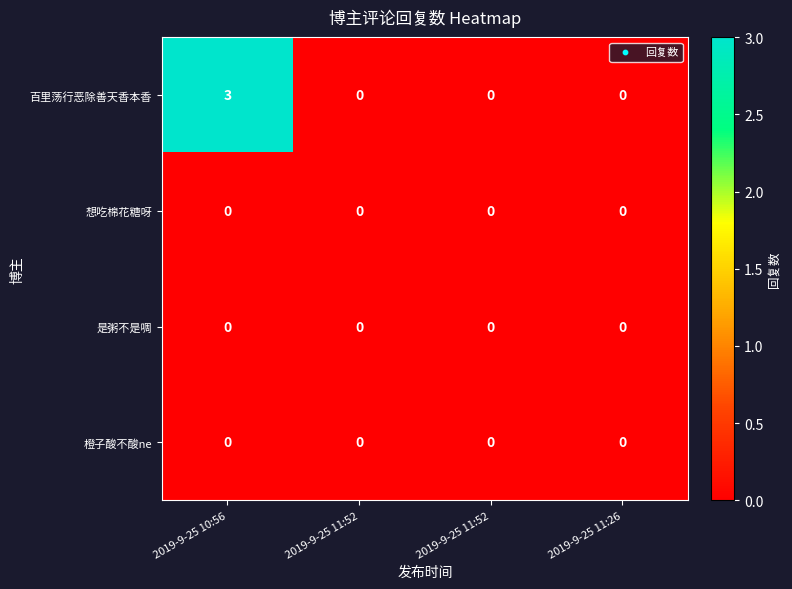

Count the number of data series in this chart.

4